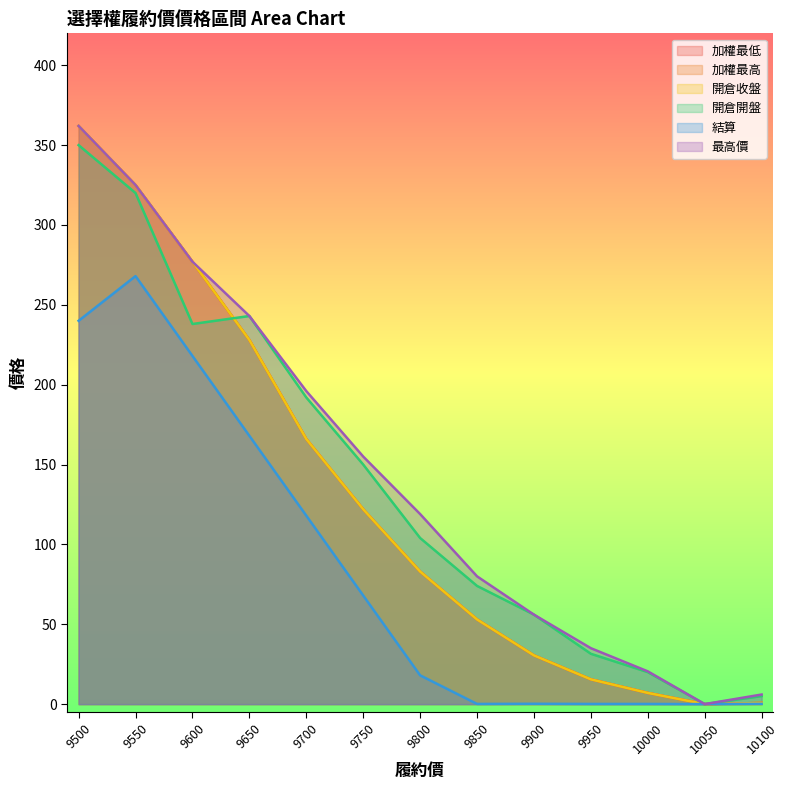

True or false: 結算 has a value of 7.3 at 9800.

False